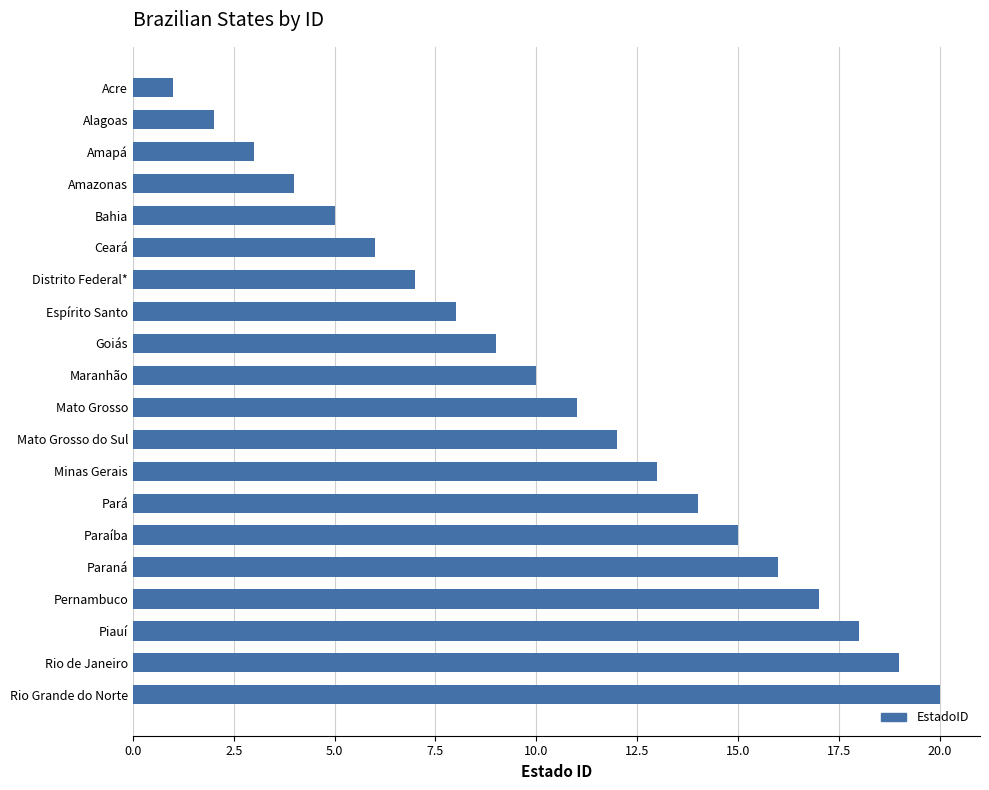

What is the sum of the values at Alagoas and Rio Grande do Norte?

22